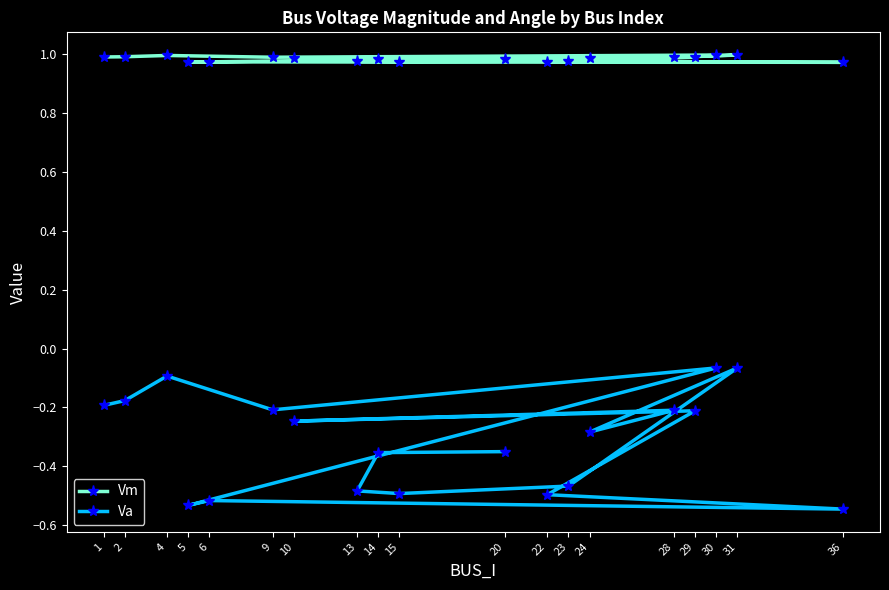

True or false: Va and Vm intersect in this chart.

False